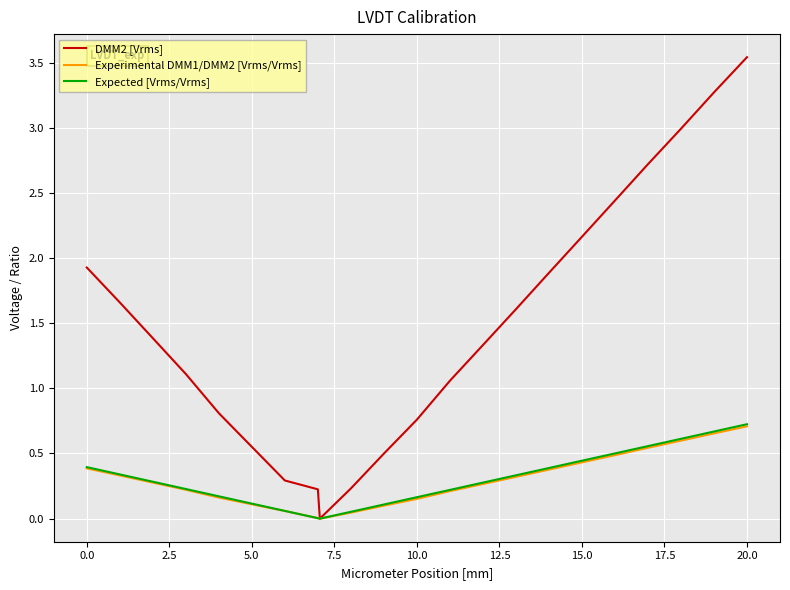

Which series has the largest range (max minus min)?

DMM2 [Vrms]